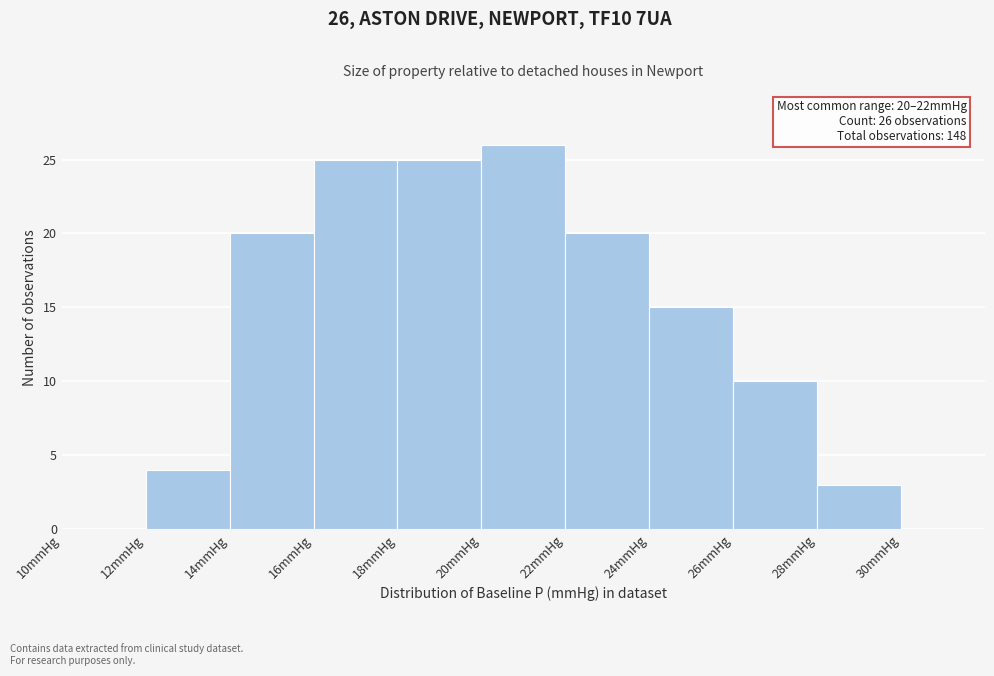

Over which range of the x-axis is the bar tallest?

20 to 22